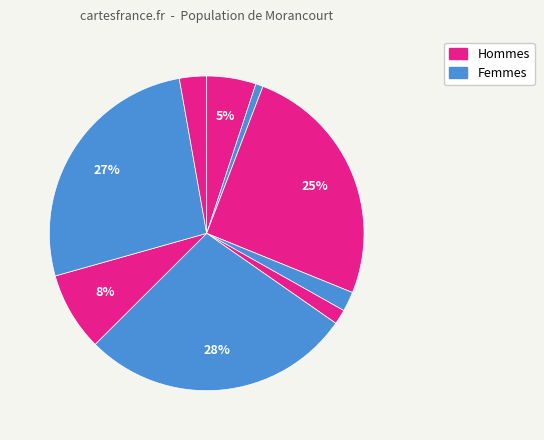

Count the number of slices in the pie.

9